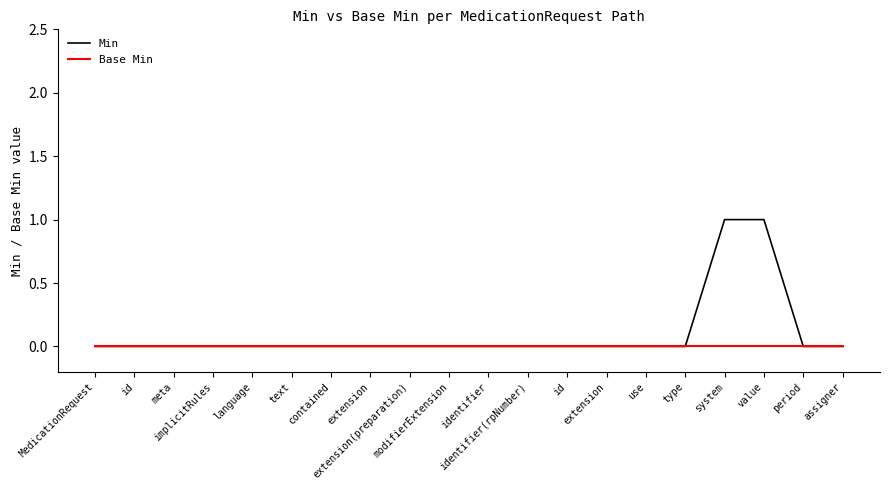

What is the difference between the maximum and minimum values in the Min series?

1